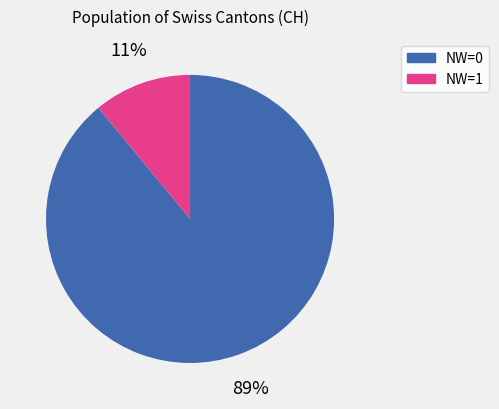

Is there a majority slice in this chart?

Yes